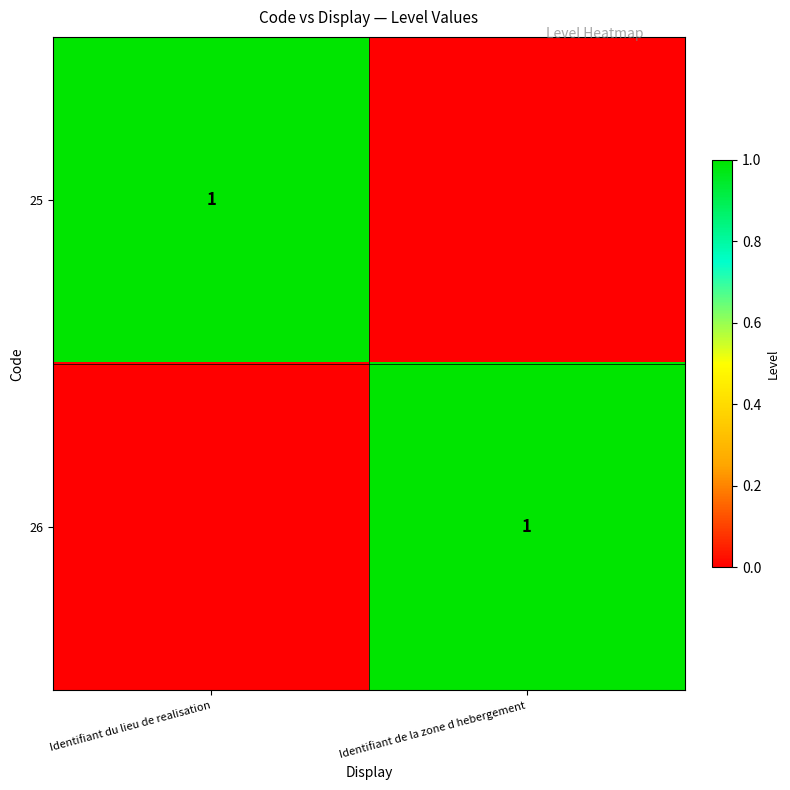

What is the greatest value displayed?

1